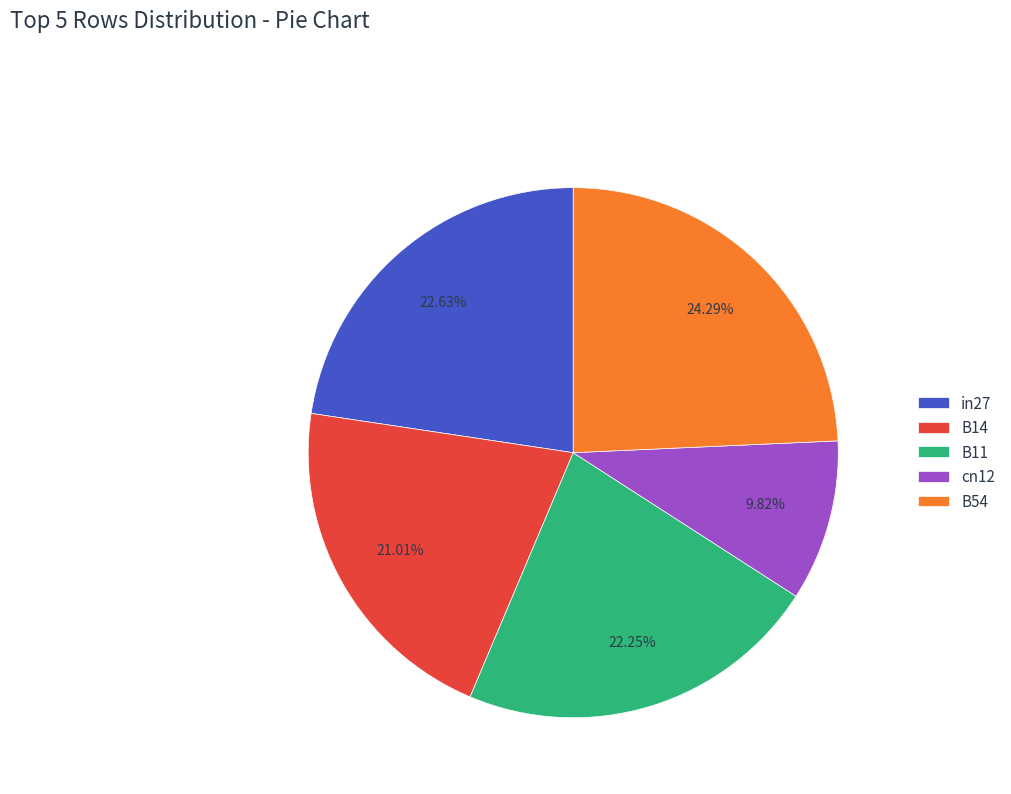

What is the largest slice in the pie chart?

B54